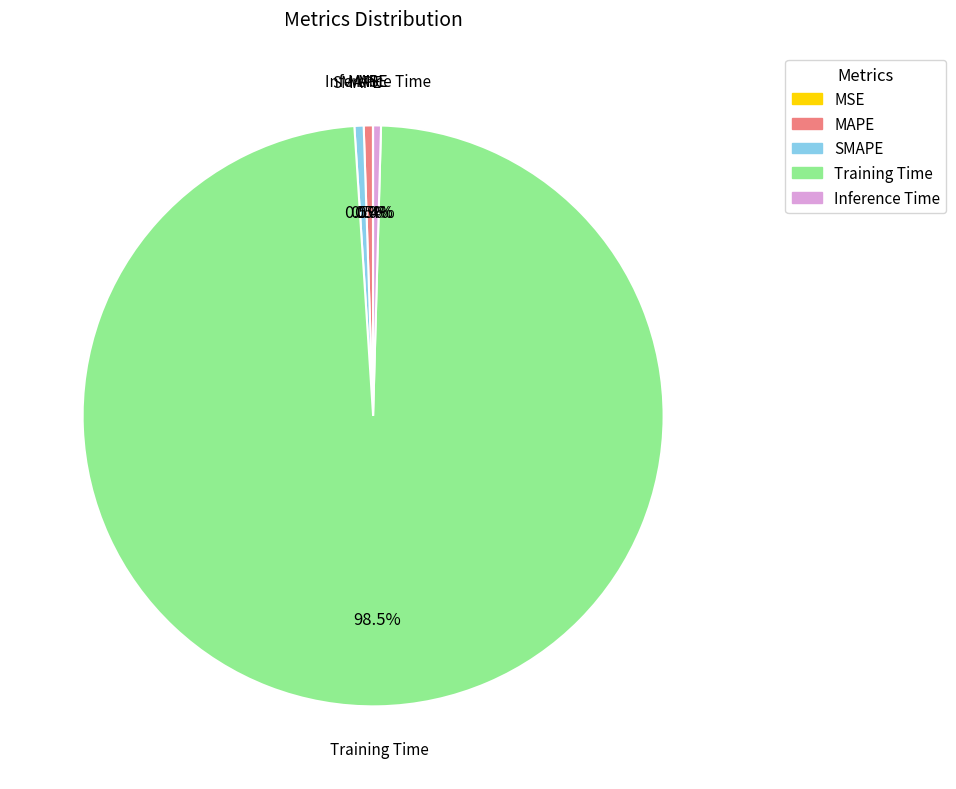

Is there a majority slice in this chart?

Yes